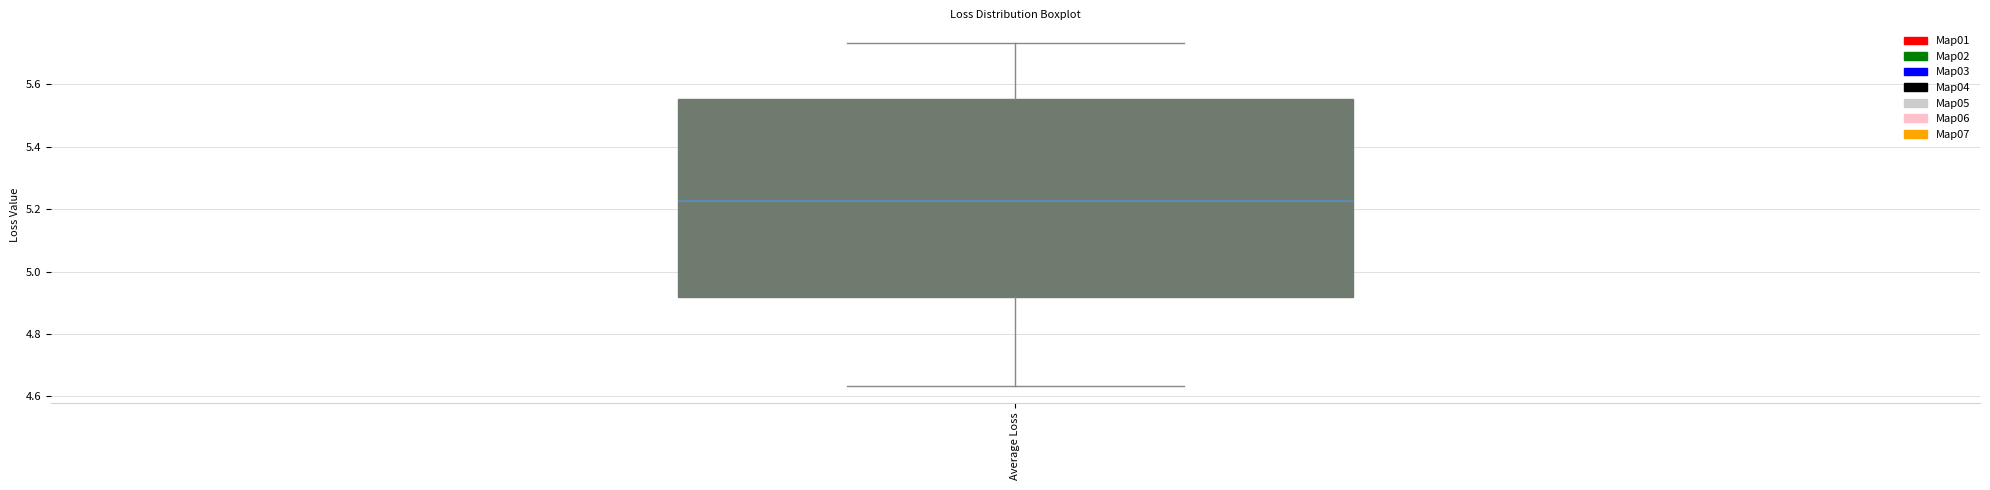

Read this box plot against the y-axis: the position of the median line, the range covered by the box, and the ends of both whiskers. The values are not printed on the chart, so give them approximately, as read against the axis.

median 5.22, box 4.92 to 5.56, whiskers 4.64 to 5.74